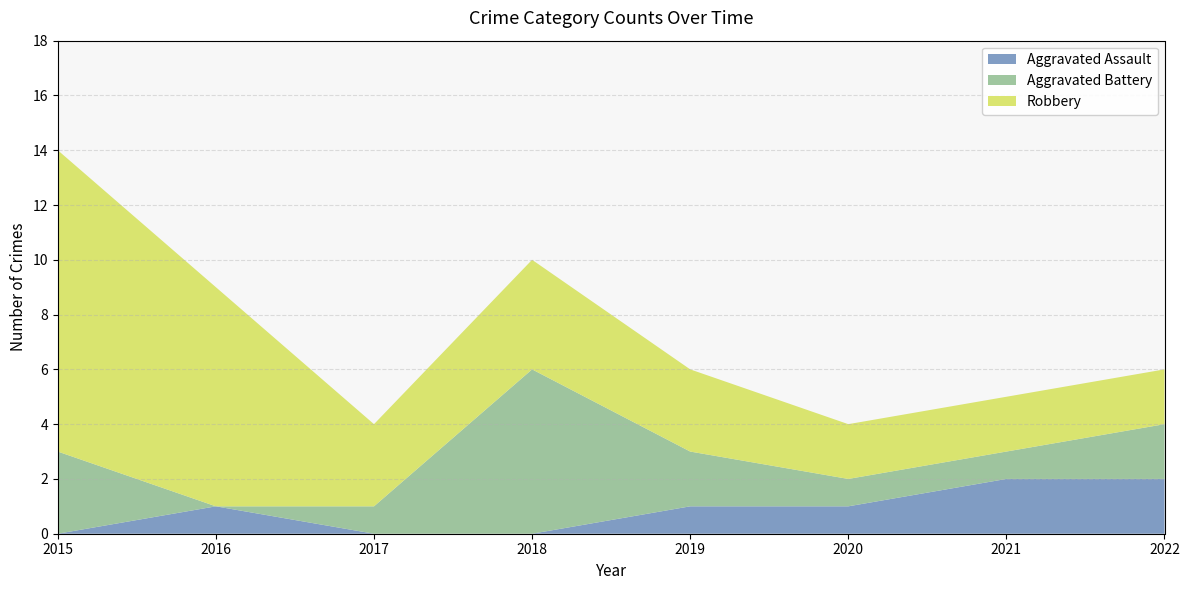

Reading right to left, list all the values displayed in this chart.

Aggravated Assault: 2	2	1	1	0	0	1	0
Aggravated Battery: 2	1	1	2	6	1	0	3
Robbery: 2	2	2	3	4	3	8	11